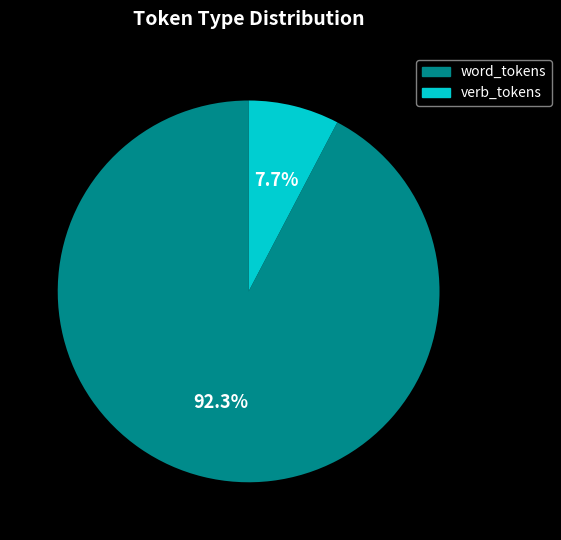

Is there any slice that represents more than half of the pie?

Yes